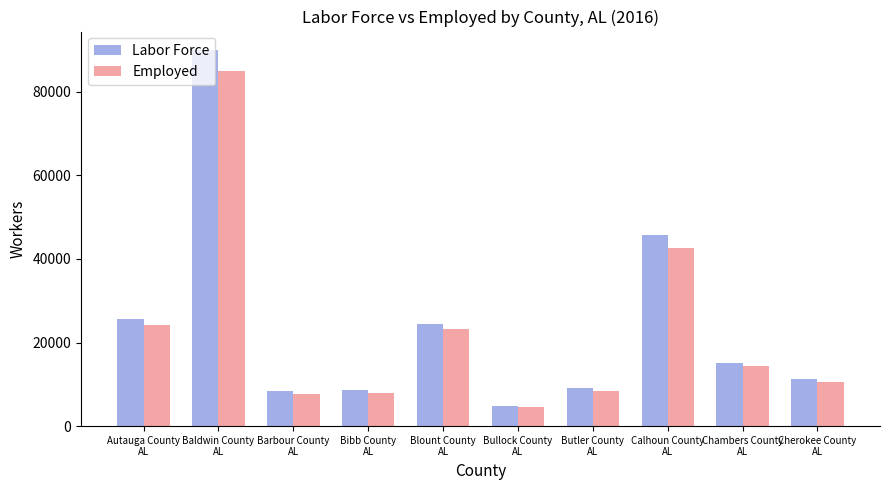

What is the label of the 2nd bar from the right?

Chambers County
AL